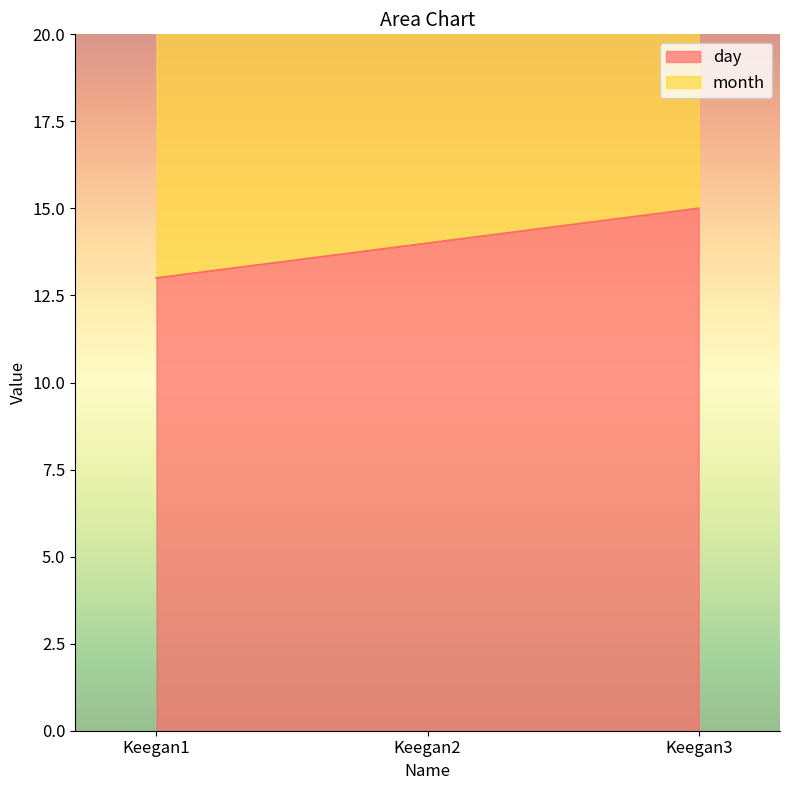

What is the value of the 3rd point from the left?

15